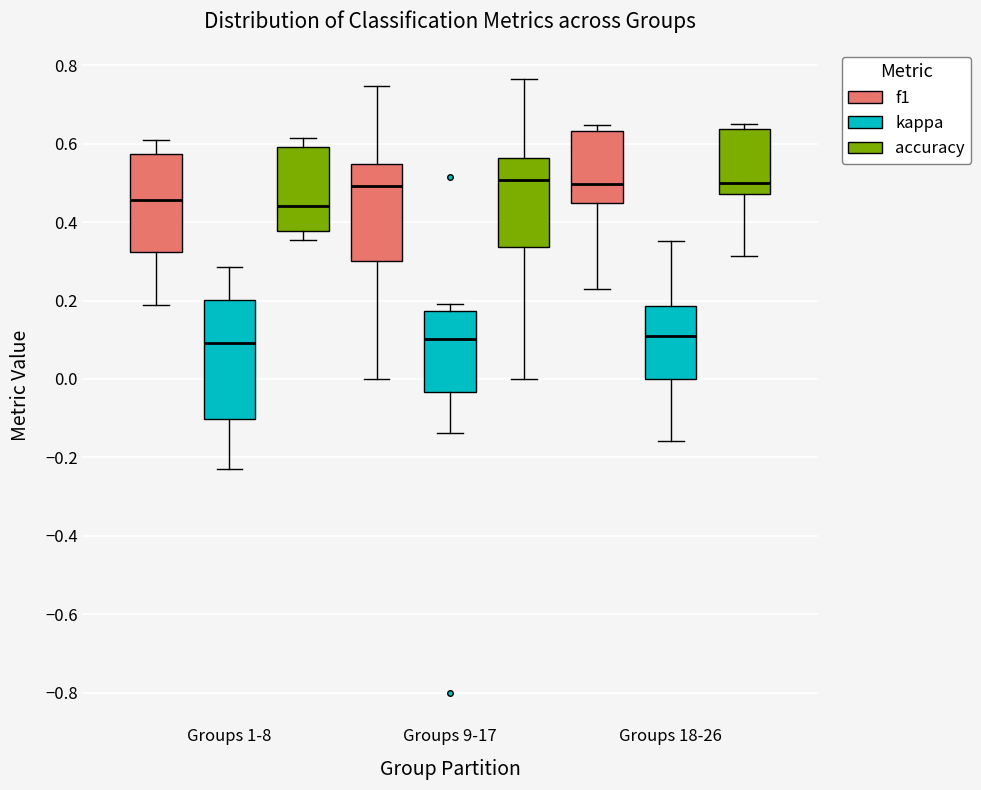

Which box is the tallest, from its lower edge to its upper edge?

Groups 1-8 (kappa)